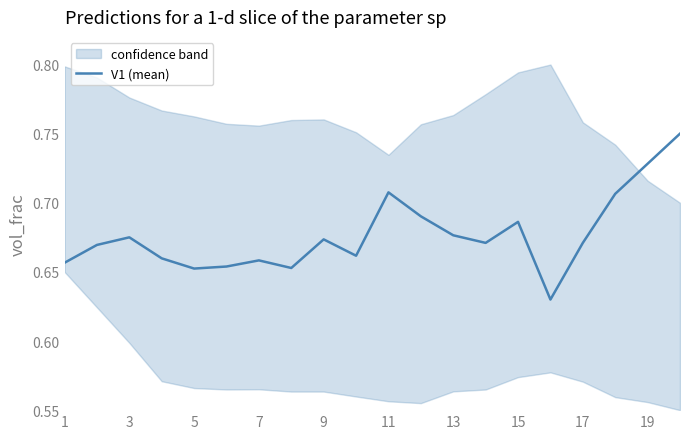

How many lines are shown in the chart?

1